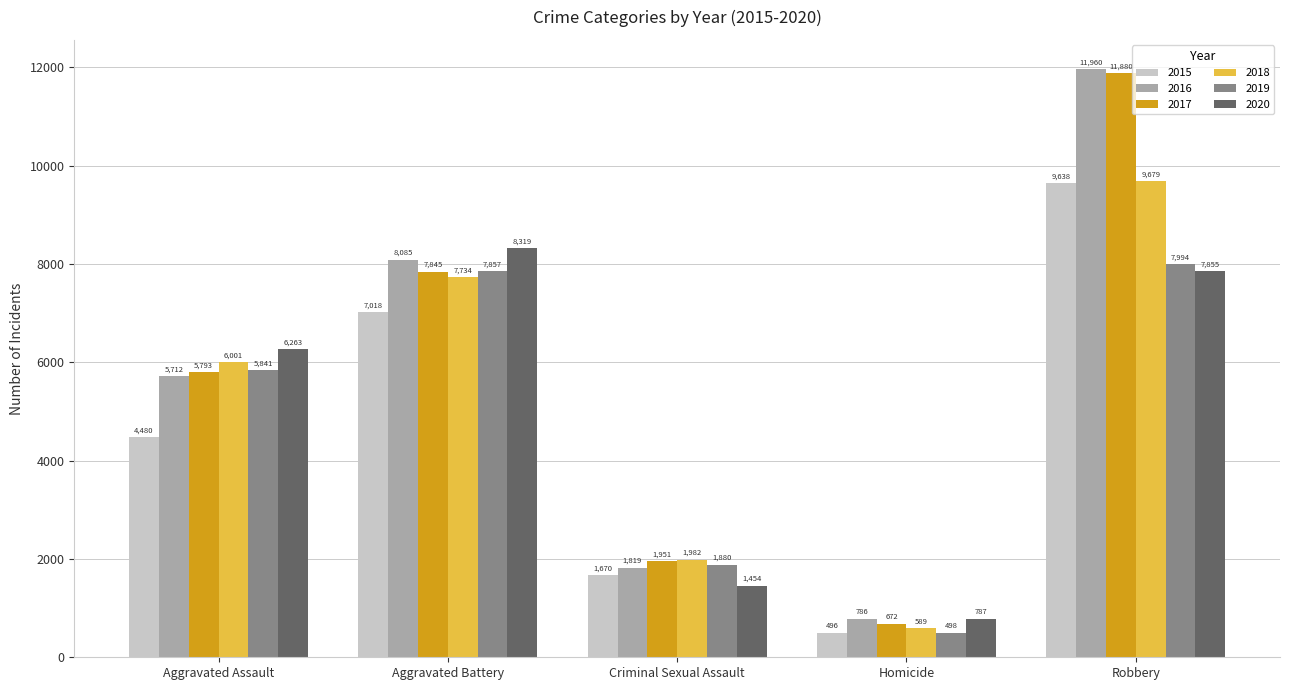

What position from the right is Aggravated Assault?

5